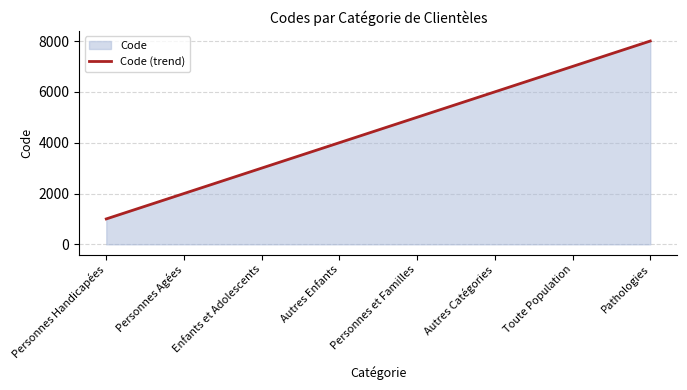

List the labels in order of value, largest first.

Pathologies, Toute Population, Autres Catégories, Personnes et Familles, Autres Enfants, Enfants et Adolescents, Personnes Agées, Personnes Handicapées